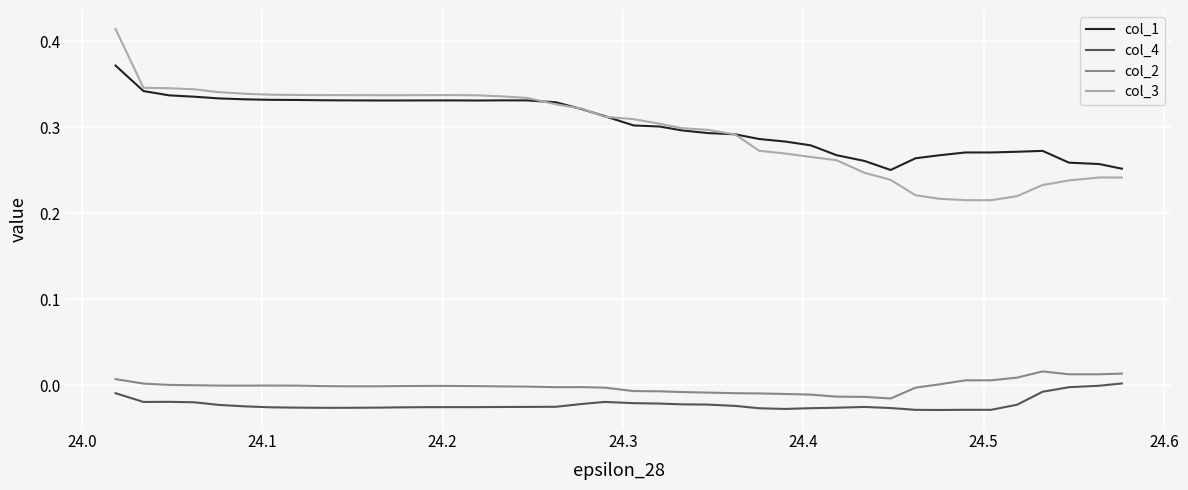

True or false: col_1 and col_2 intersect in this chart.

False